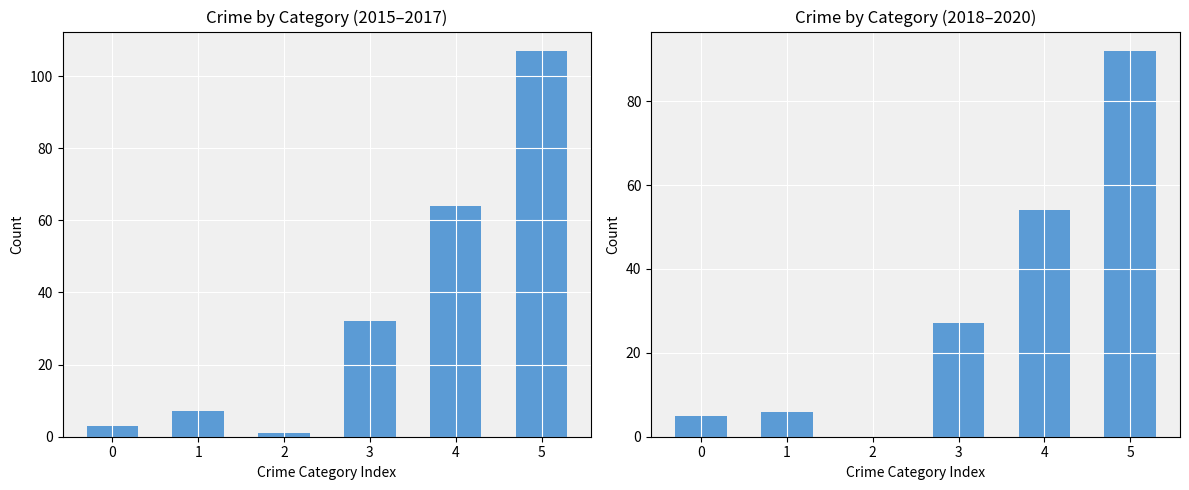

What is the sum of all 2015-2017 Total values?

214